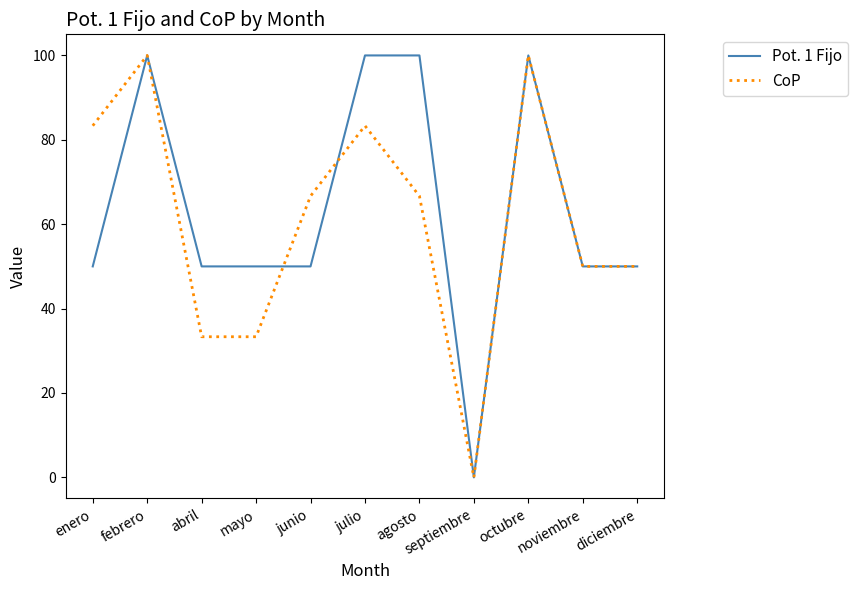

What is the maximum value for Pot. 1 Fijo?

100.0